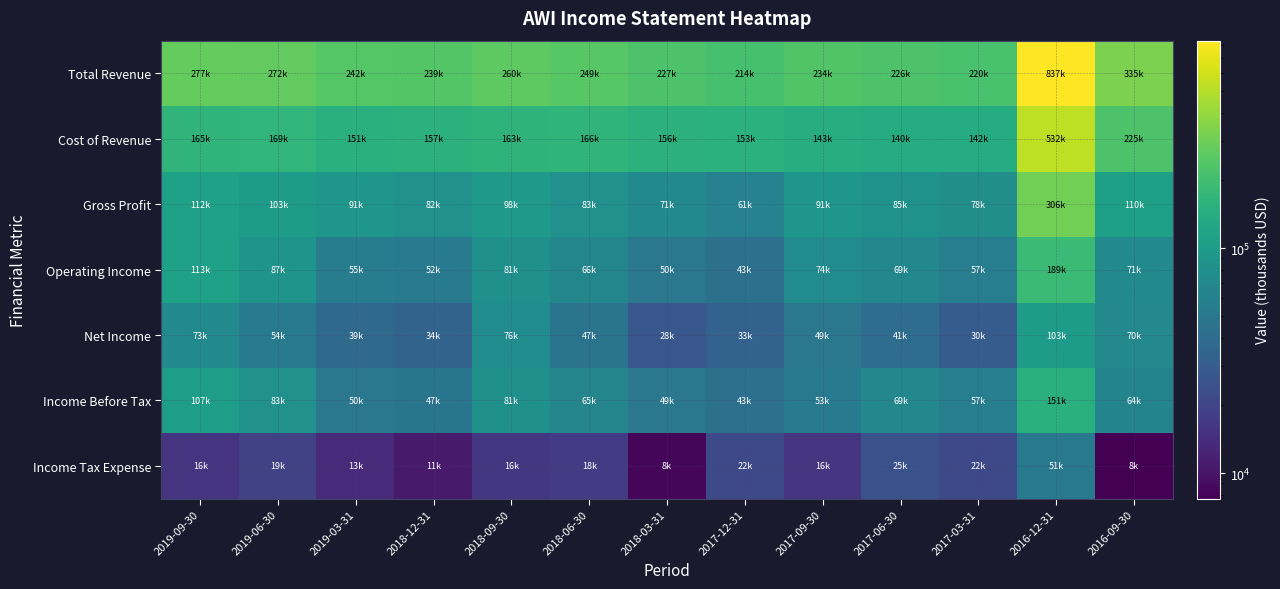

Reading right to left, extract all data points from this chart.

Total Revenue: 2016-09-30=334900	2016-12-31=837300	2017-03-31=219800	2017-06-30=225600	2017-09-30=233900	2017-12-31=214300	2018-03-31=227300	2018-06-30=248600	2018-09-30=260500	2018-12-31=238900	2019-03-31=242100	2019-06-30=272000	2019-09-30=277100
Cost of Revenue: 2016-09-30=225200	2016-12-31=531500	2017-03-31=141500	2017-06-30=140400	2017-09-30=143100	2017-12-31=153200	2018-03-31=156500	2018-06-30=165900	2018-09-30=162600	2018-12-31=156800	2019-03-31=150700	2019-06-30=168600	2019-09-30=165400
Gross Profit: 2016-09-30=109700	2016-12-31=305800	2017-03-31=78300	2017-06-30=85200	2017-09-30=90800	2017-12-31=61100	2018-03-31=70800	2018-06-30=82700	2018-09-30=97900	2018-12-31=82100	2019-03-31=91400	2019-06-30=103400	2019-09-30=111700
Operating Income: 2016-09-30=71000	2016-12-31=188900	2017-03-31=57300	2017-06-30=69200	2017-09-30=73900	2017-12-31=43400	2018-03-31=49600	2018-06-30=66000	2018-09-30=81300	2018-12-31=52500	2019-03-31=54700	2019-06-30=87200	2019-09-30=113300
Net Income: 2016-09-30=70400	2016-12-31=103000	2017-03-31=30300	2017-06-30=41200	2017-09-30=49300	2017-12-31=33400	2018-03-31=27700	2018-06-30=47100	2018-09-30=76000	2018-12-31=34500	2019-03-31=39000	2019-06-30=54400	2019-09-30=73000
Income Before Tax: 2016-09-30=63600	2016-12-31=150600	2017-03-31=57300	2017-06-30=68600	2017-09-30=52800	2017-12-31=43400	2018-03-31=49400	2018-06-30=65300	2018-09-30=80600	2018-12-31=47400	2019-03-31=49800	2019-06-30=83100	2019-09-30=106700
Income Tax Expense: 2016-09-30=7700	2016-12-31=51300	2017-03-31=21800	2017-06-30=24900	2017-09-30=15500	2017-12-31=21800	2018-03-31=8200	2018-06-30=17700	2018-09-30=16400	2018-12-31=10800	2019-03-31=13400	2019-06-30=19400	2019-09-30=16000